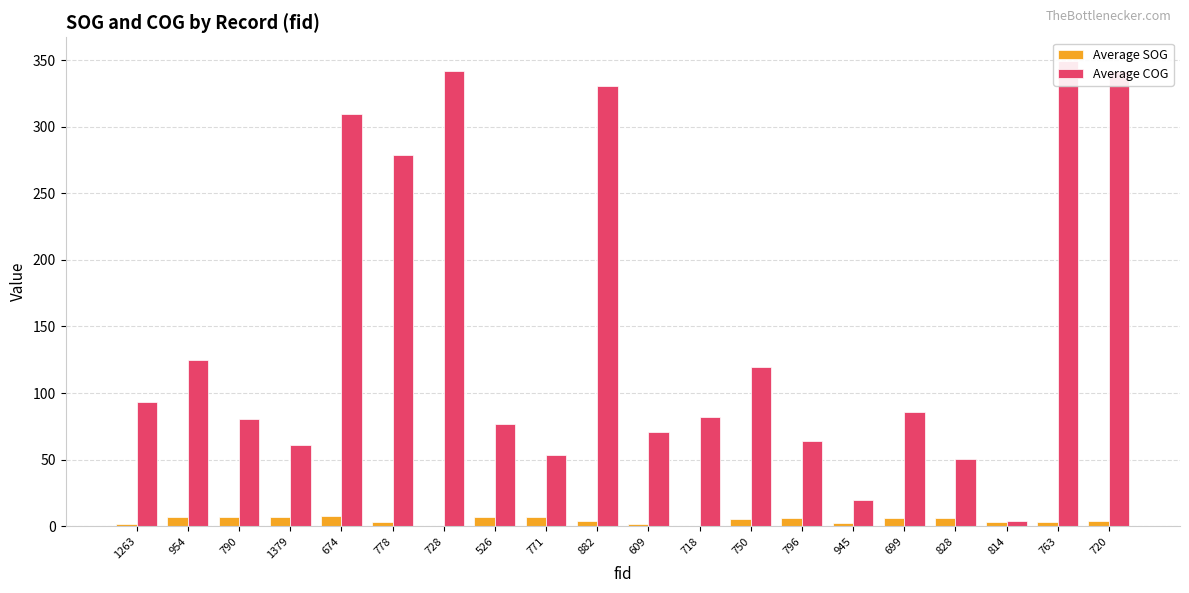

The value of Average SOG at 882 is 2.1. True or false?

False